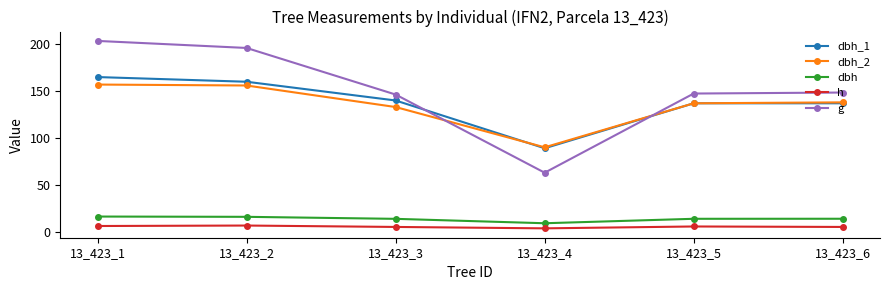

What is the value of the dbh_2 point at the 5th from the left?

137.0